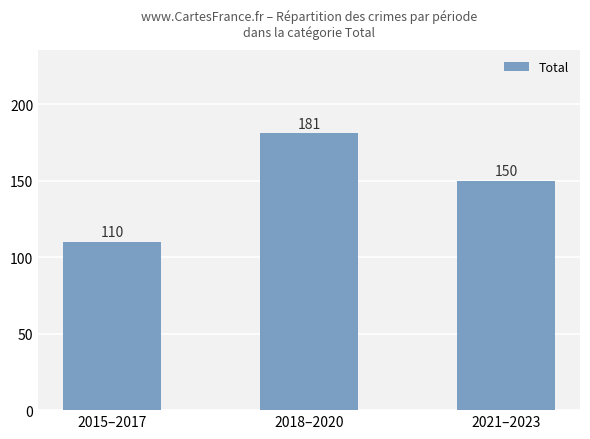

What is the value of the 2nd bar from the left?

181